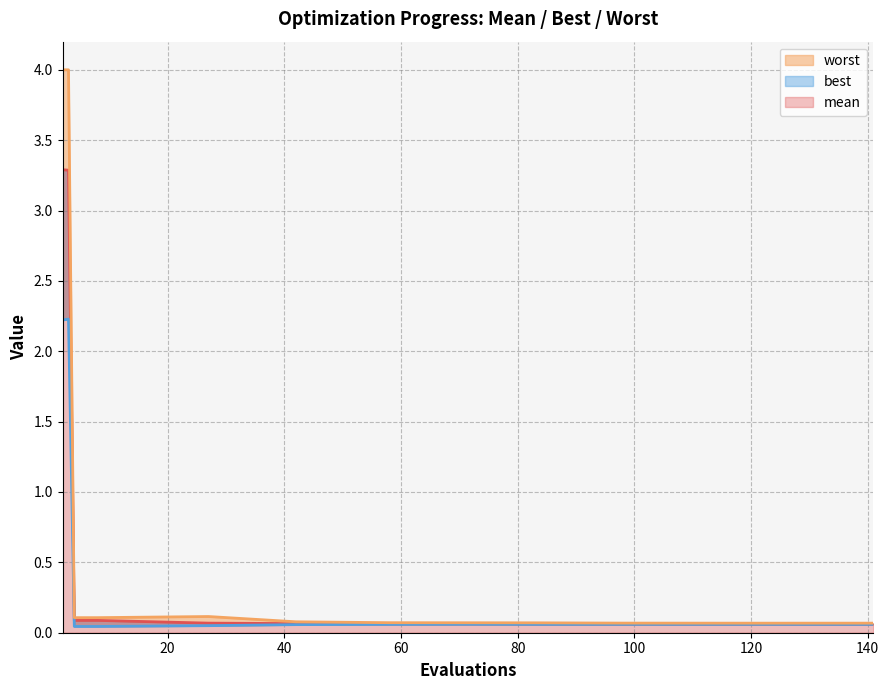

What is the sum of all mean values?

7.3